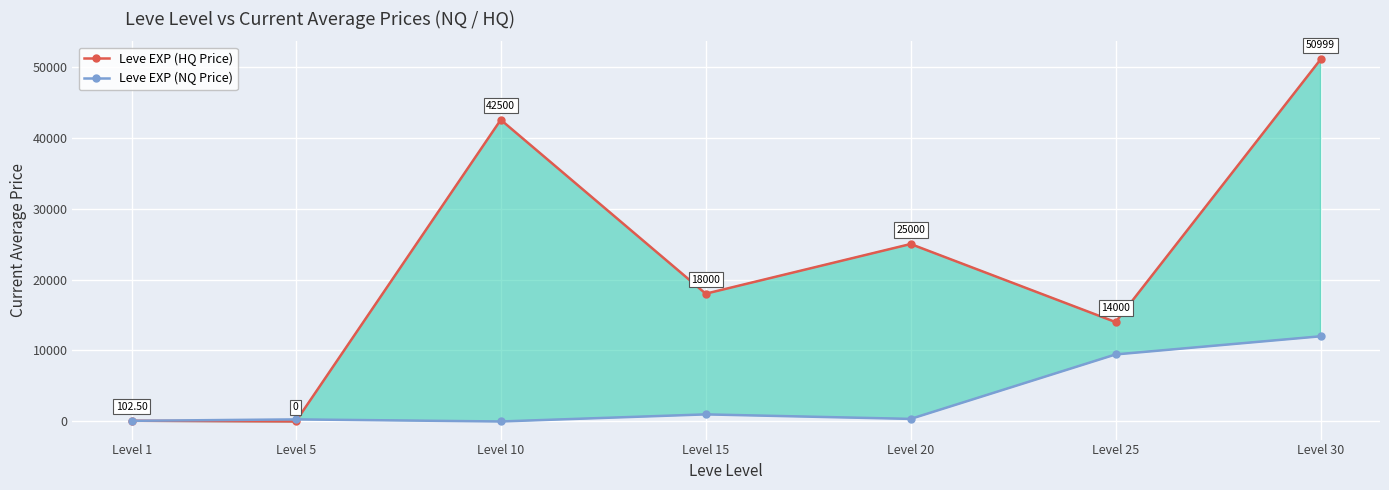

Reading left to right, list all the values displayed in this chart.

Leve EXP (HQ Price): 102.5	0.0	42500.0	18000.0	25000.0	14000.0	50999.0
Leve EXP (NQ Price): 92.2	293.5	0.0	1000.0	363.2	9444.4	12000.0